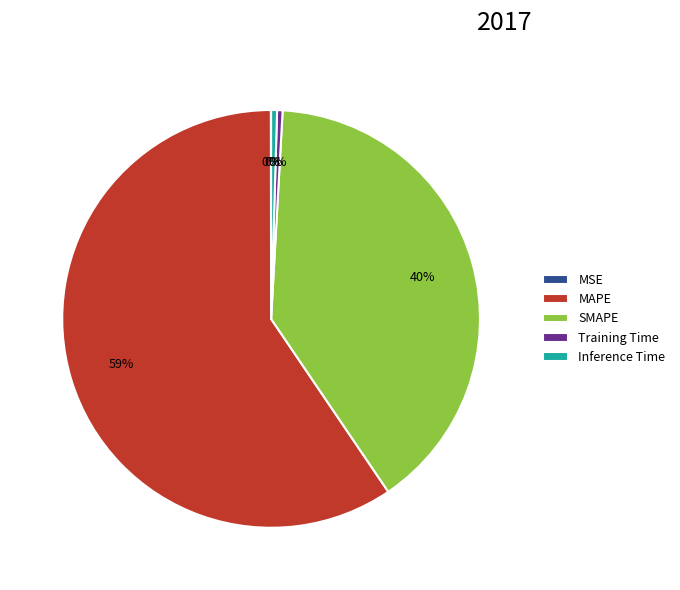

To the nearest percent, what percentage of the pie is SMAPE?

40%